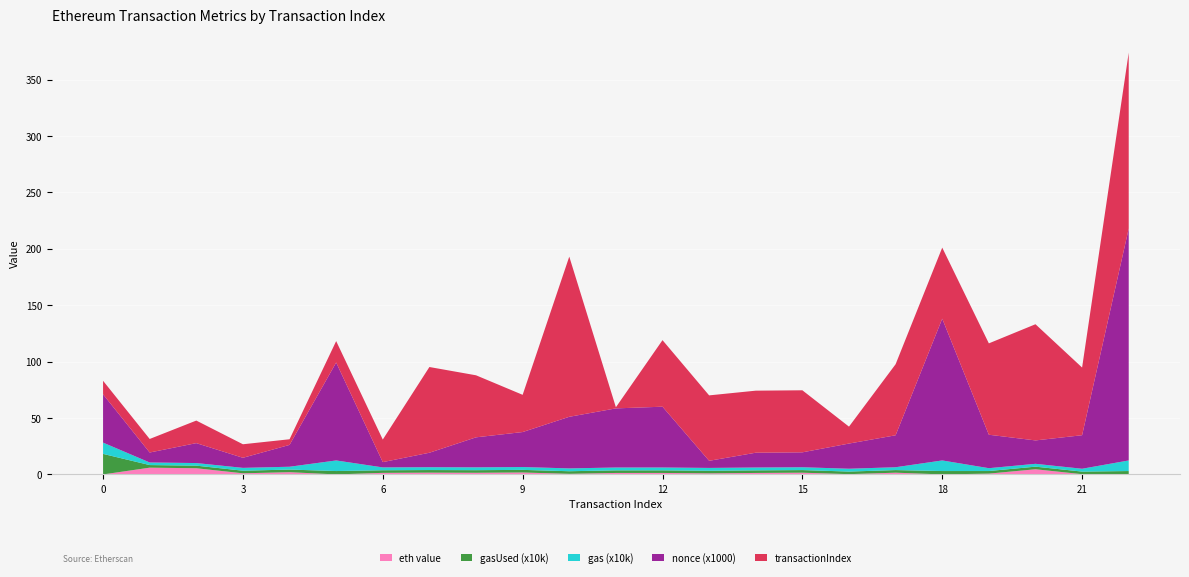

Reading right to left, extract all data points from this chart.

eth value: 22=0.0	21=0.2	20=4.6	19=0.7	18=0.0	17=1.6	16=0.2	15=1.5	14=1.3	13=0.9	12=1.3	11=1.3	10=0.5	9=1.7	8=1.5	7=1.6	6=1.4	5=0.0	4=2.0	3=1.0	2=5.5	1=6.0	0=0.0
gasUsed (x10k): 22=3.0	21=2.3	20=2.3	19=2.3	18=3.0	17=2.3	16=2.3	15=2.3	14=2.3	13=2.3	12=2.3	11=2.3	10=2.3	9=2.3	8=2.3	7=2.3	6=2.3	5=3.0	4=2.3	3=2.3	2=2.3	1=2.3	0=18.2
gas (x10k): 22=9.4	21=2.5	20=2.5	19=2.5	18=9.4	17=2.5	16=2.5	15=2.5	14=2.5	13=2.5	12=2.5	11=2.5	10=2.5	9=2.5	8=2.5	7=2.5	6=2.5	5=9.4	4=2.5	3=2.5	2=2.3	1=2.3	0=10.0
nonce (x1000): 22=205.5	21=29.7	20=20.7	19=29.6	18=125.7	17=28.3	16=22.3	15=13.2	14=13.1	13=6.3	12=53.9	11=52.4	10=45.7	9=31.0	8=26.6	7=12.8	6=4.7	5=86.8	4=19.3	3=8.9	2=17.7	1=8.8	0=42.8
transactionIndex: 22=156.0	21=60.0	20=103.0	19=81.0	18=63.0	17=63.0	16=15.0	15=55.0	14=55.0	13=58.0	12=59.0	11=1.0	10=142.0	9=33.0	8=55.0	7=76.0	6=20.0	5=19.0	4=5.0	3=12.0	2=20.0	1=12.0	0=12.0